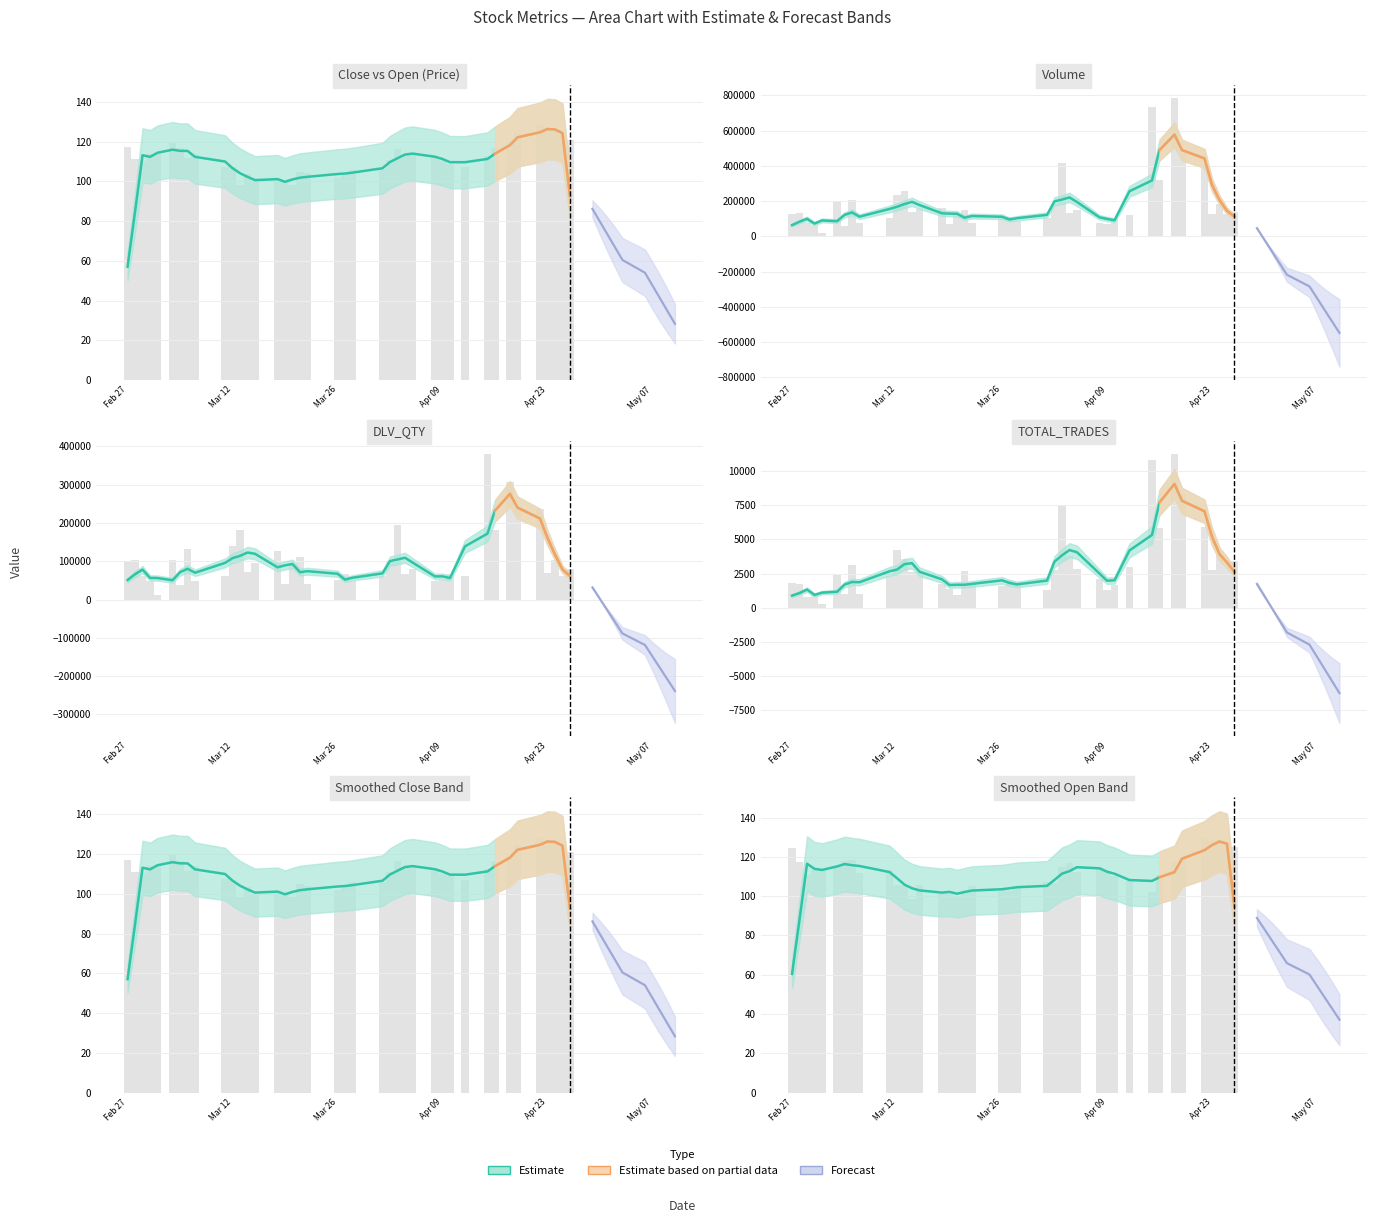

What is the maximum value shown in the chart?

127.8